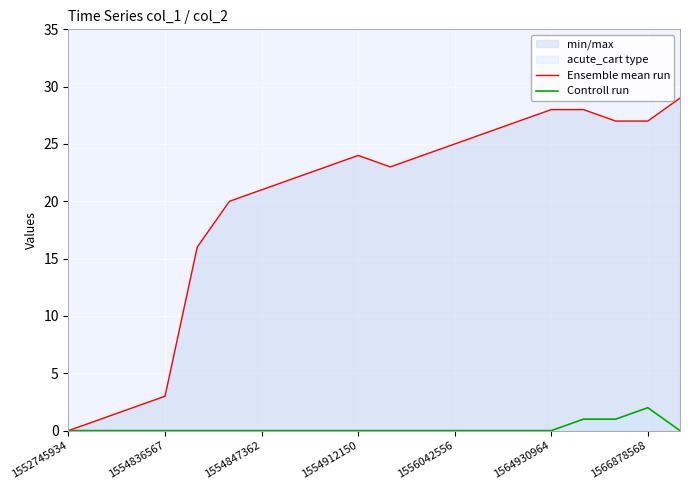

At how many categories does at least one series exceed 16?

15